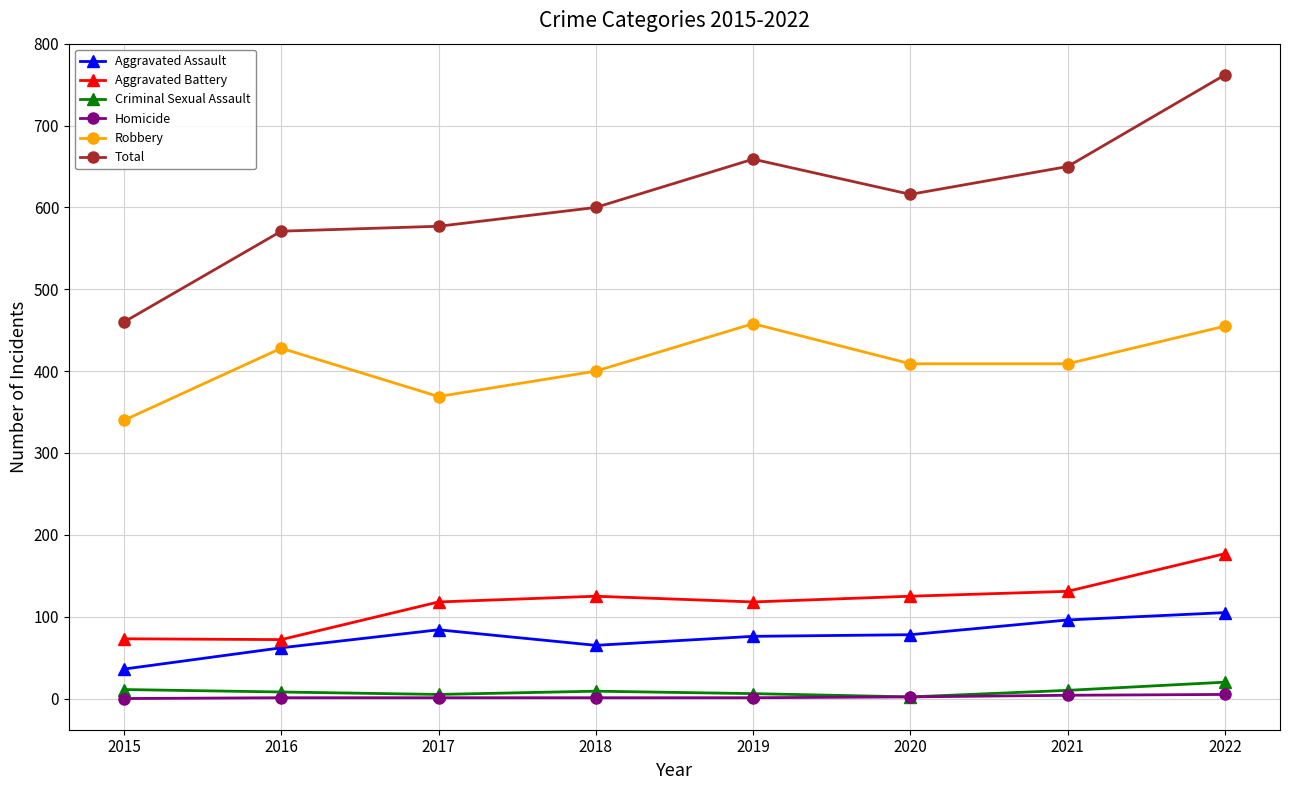

Is it true that Criminal Sexual Assault equals 9 at 2018?

True